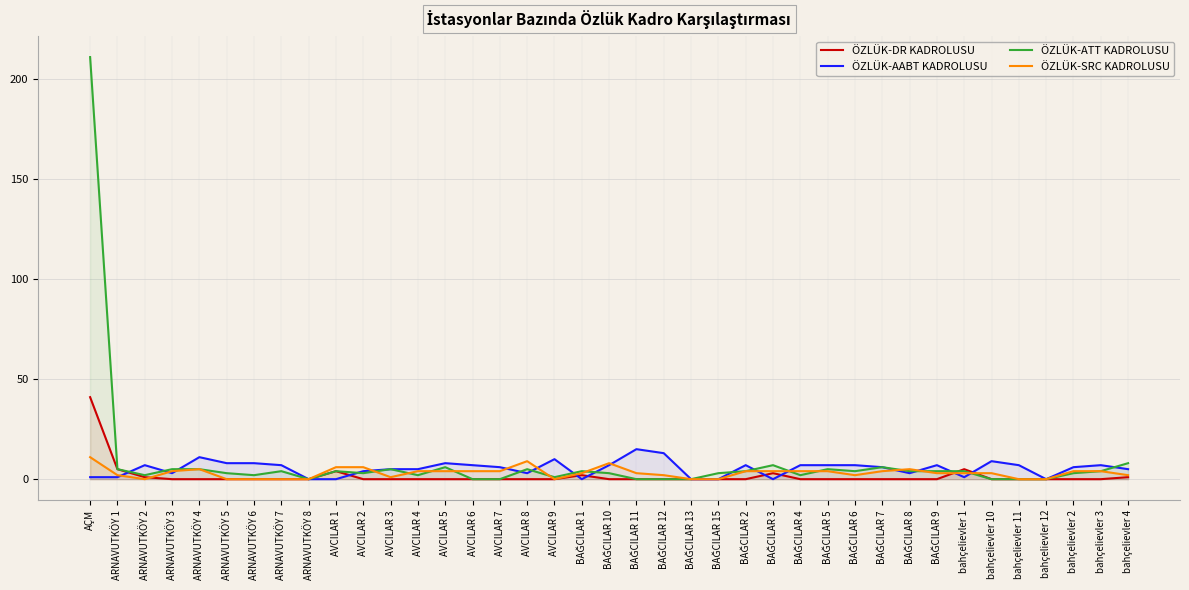

True or false: ÖZLÜK-ATT KADROLUSU and ÖZLÜK-SRC KADROLUSU cross at least once.

True